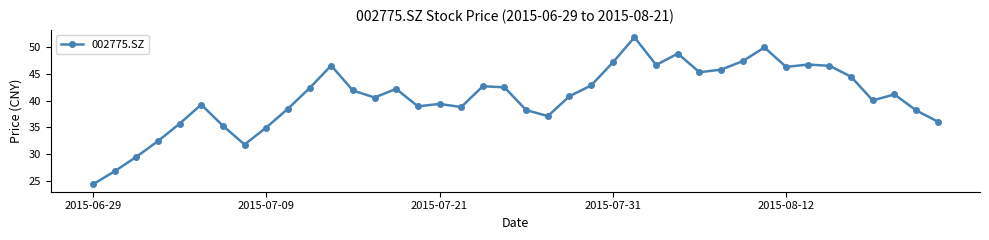

True or false: the data has more than 0 interior local peaks.

True